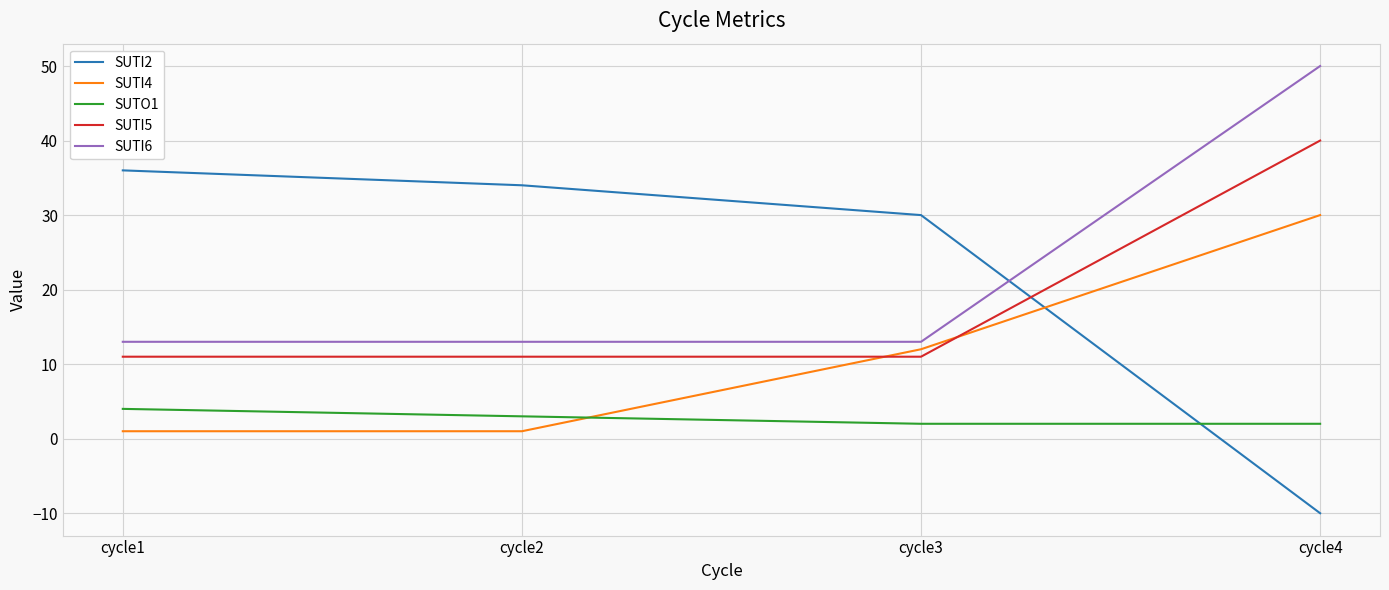

At which category is the sum across all series the highest?

cycle4